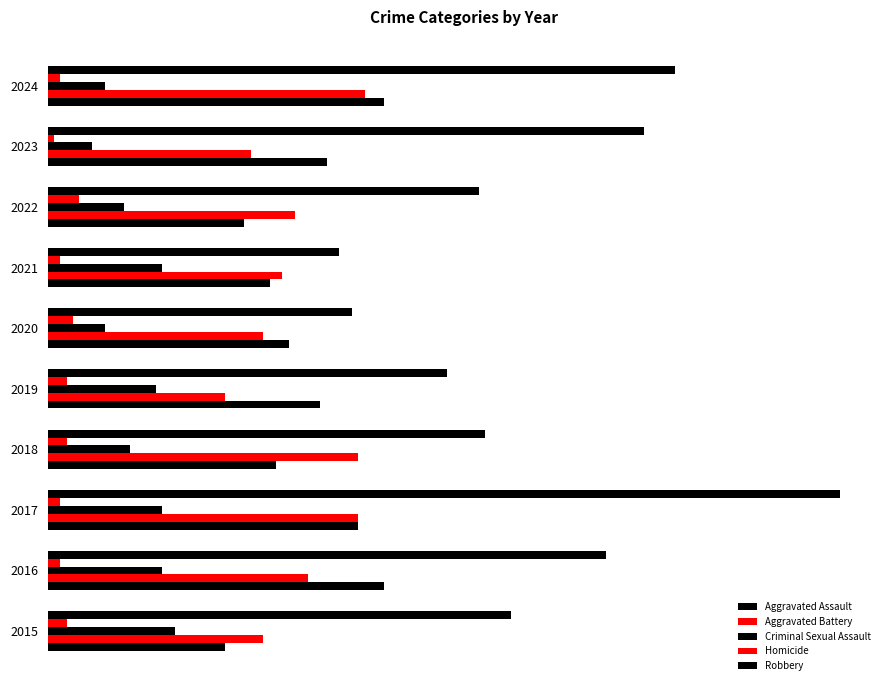

What is the sum of all Criminal Sexual Assault values?

141